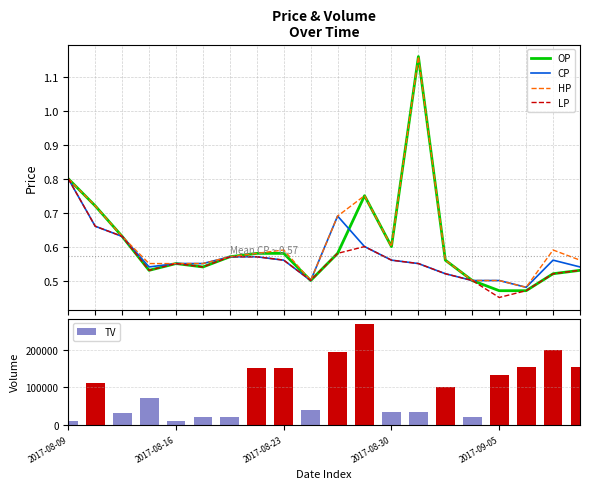

What is the highest value of the TV series?

270000